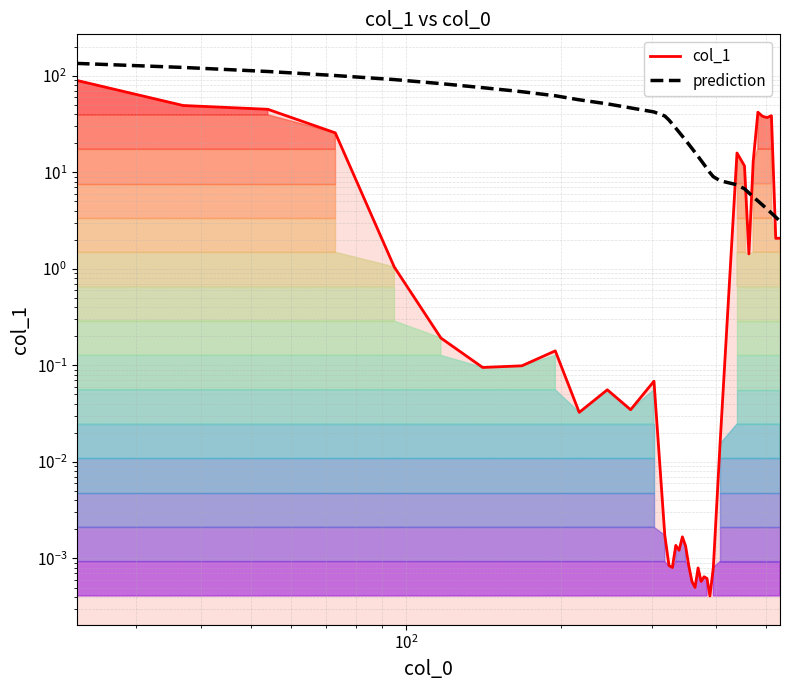

Does the chart display data point markers on the line(s)?

No